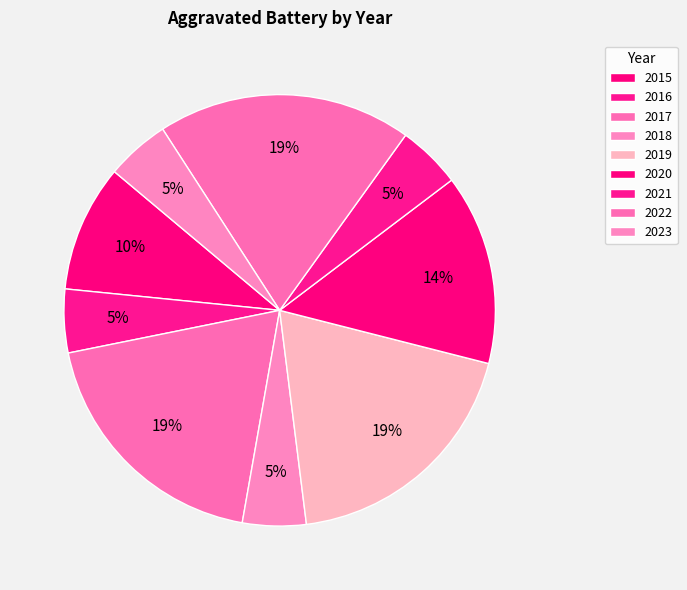

Between 2016 and 2017, which is larger?

2017